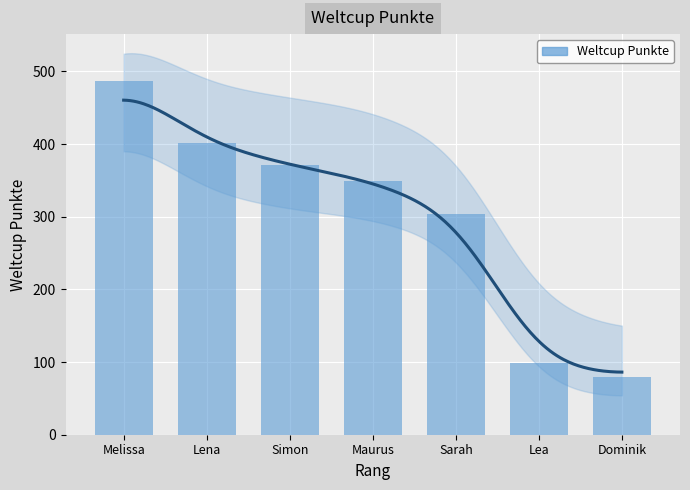

Reading left to right, what are all the values shown in this chart?

Melissa=487	Lena=401	Simon=371	Maurus=349	Sarah=304	Lea=99	Dominik=80